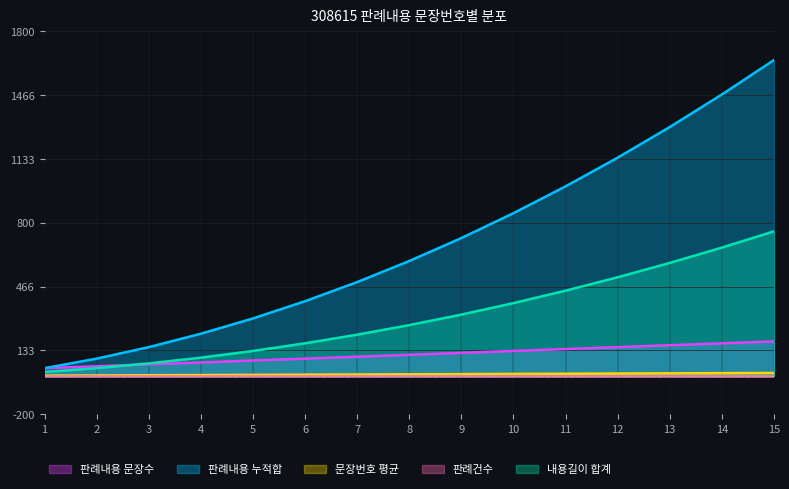

What is the average value of the 판례내용 문장수 series?

110